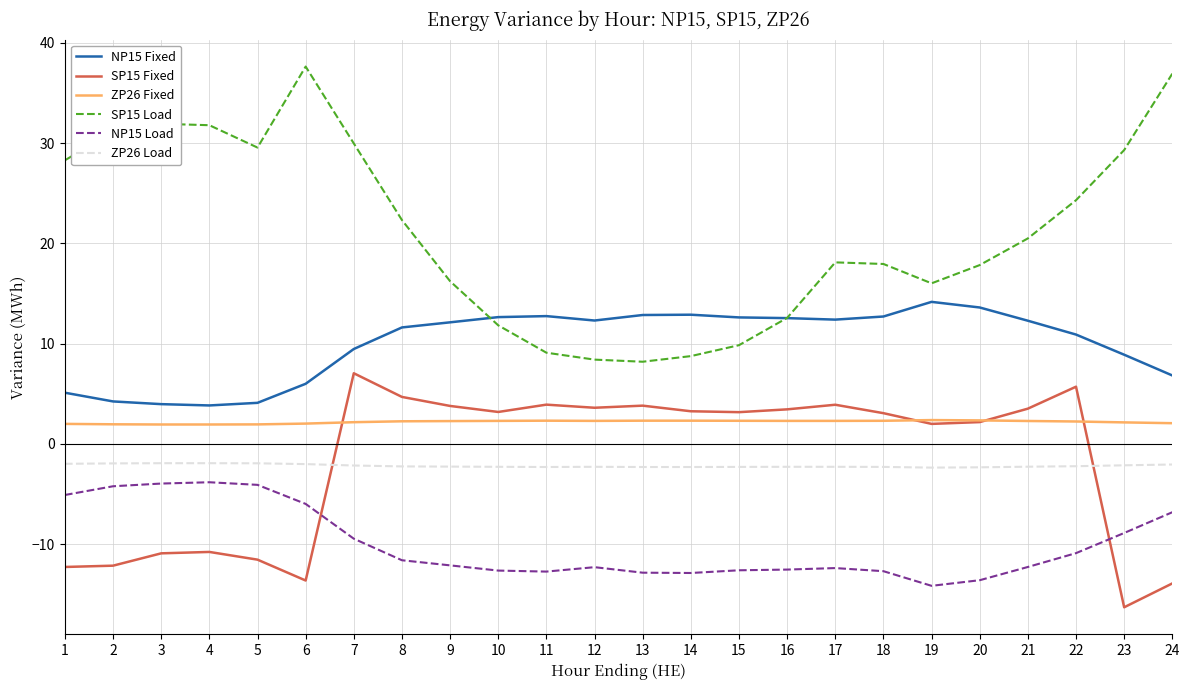

Read the NP15 Fixed value at 20.

13.6